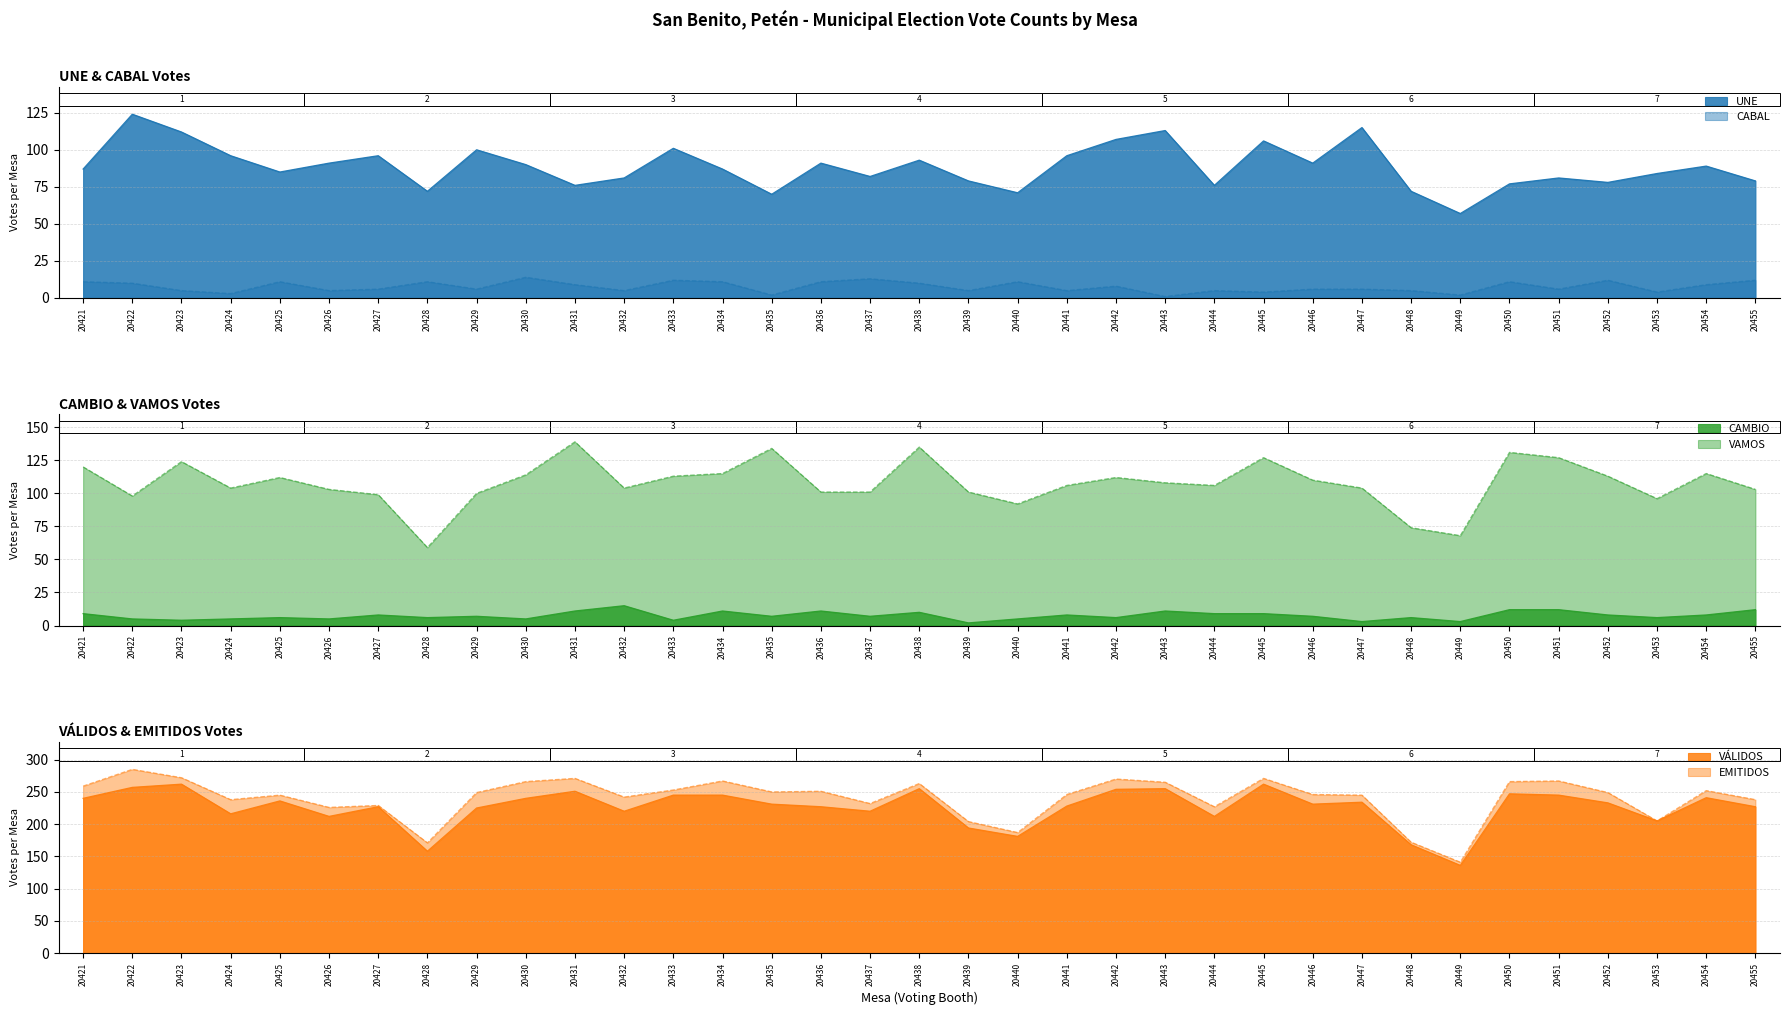

What is the sum of all CAMBIO values?

263